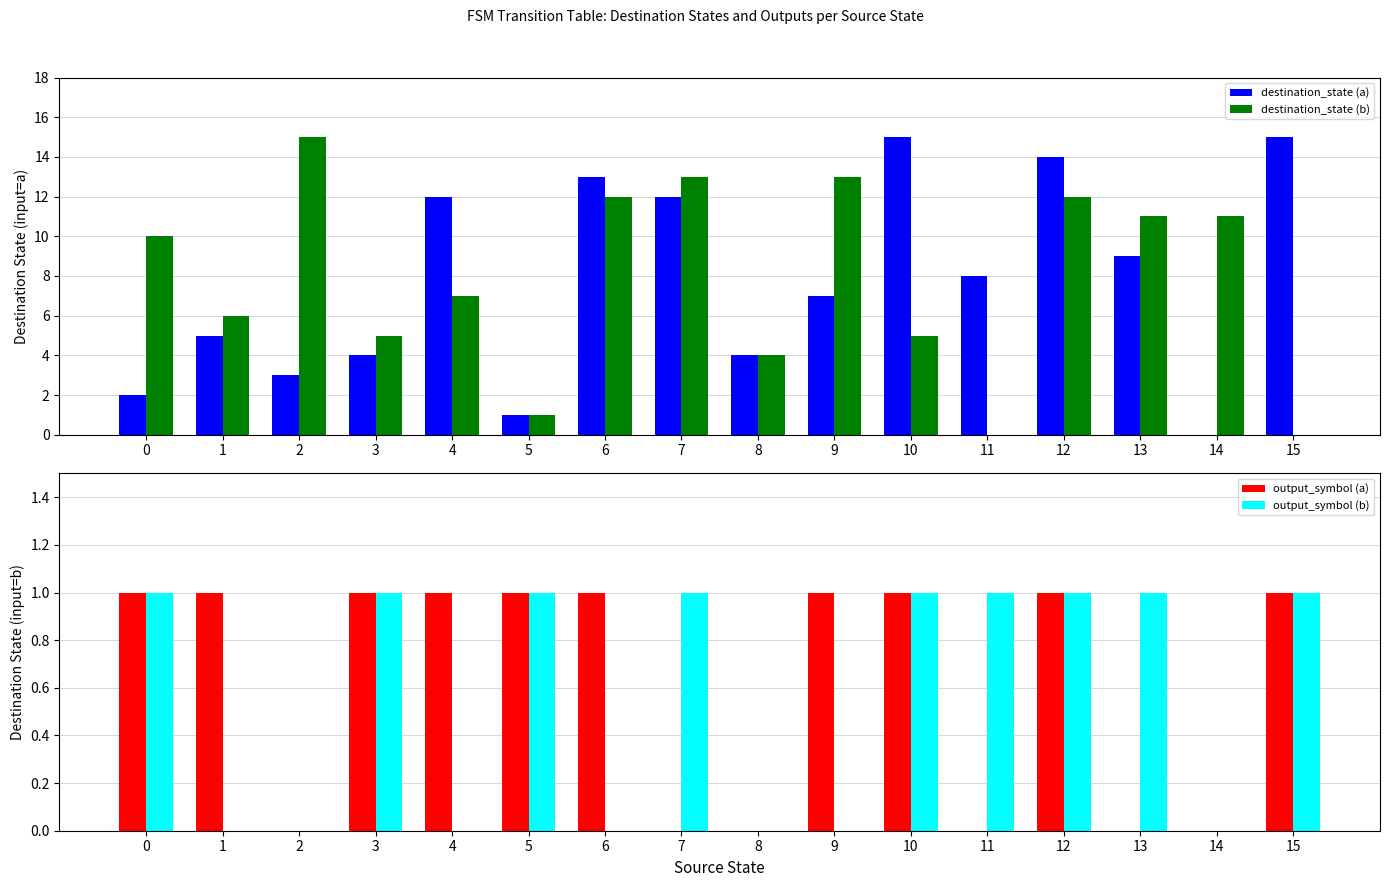

What is the highest value of the output_symbol (b) series?

1